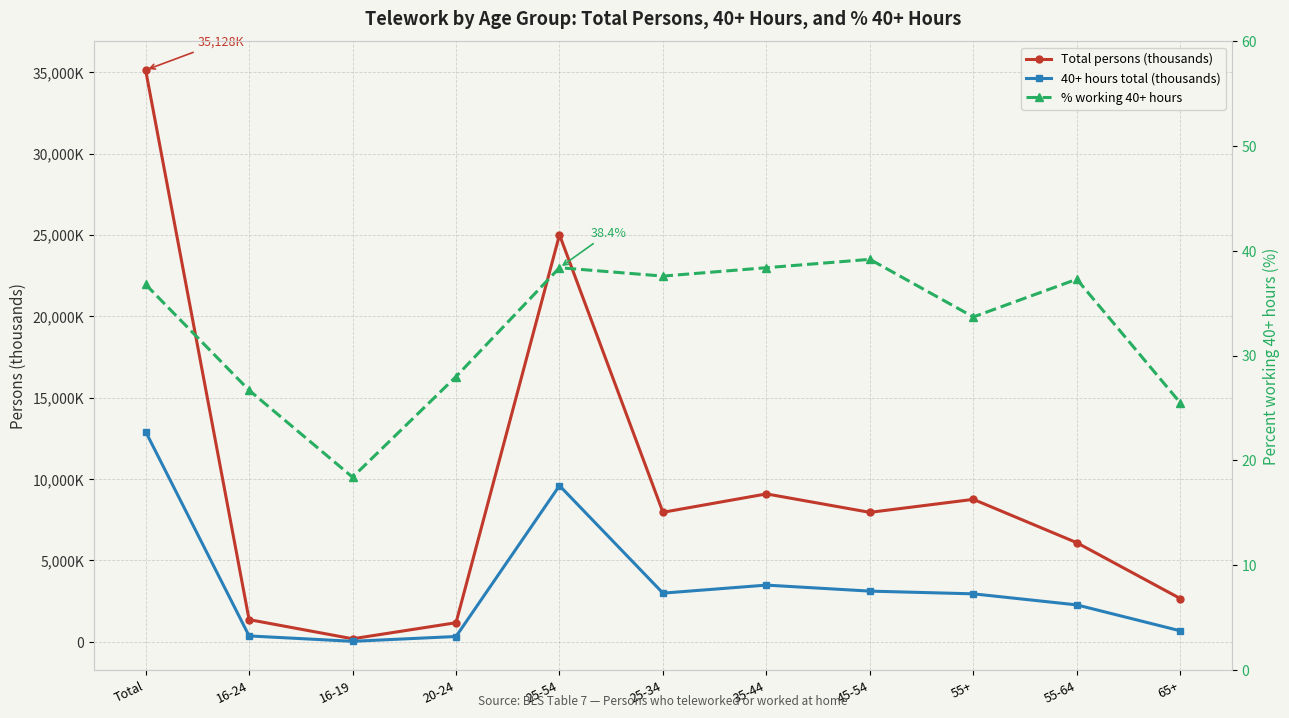

Rank the series at 25-54 from highest to lowest value.

Total persons (thousands), 40+ hours total (thousands), % working 40+ hours